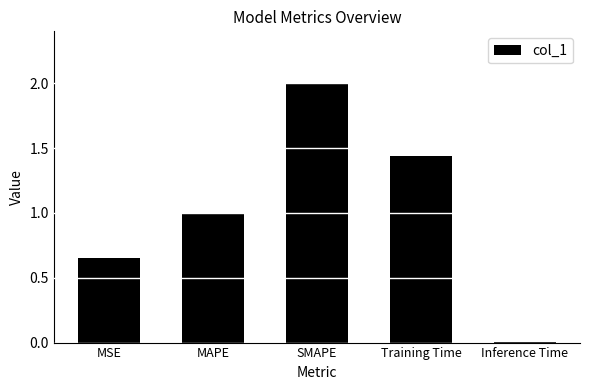

Is it true that the value at MAPE is 0.5?

False